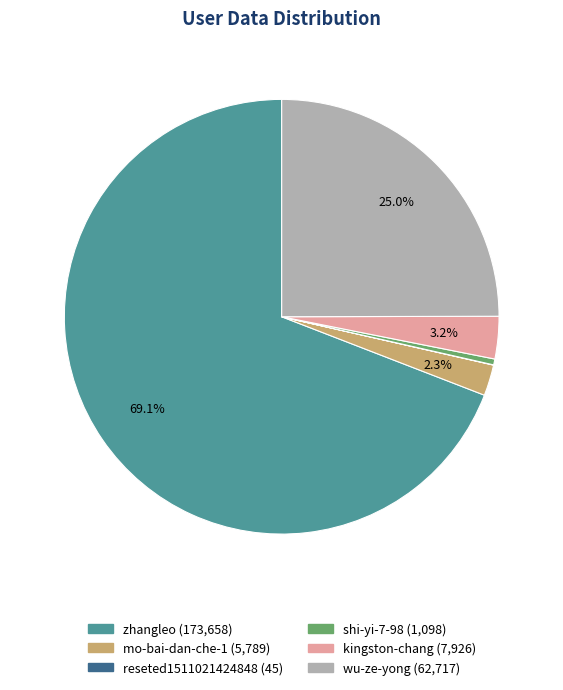

To the nearest percent, what is the average slice percentage?

17%